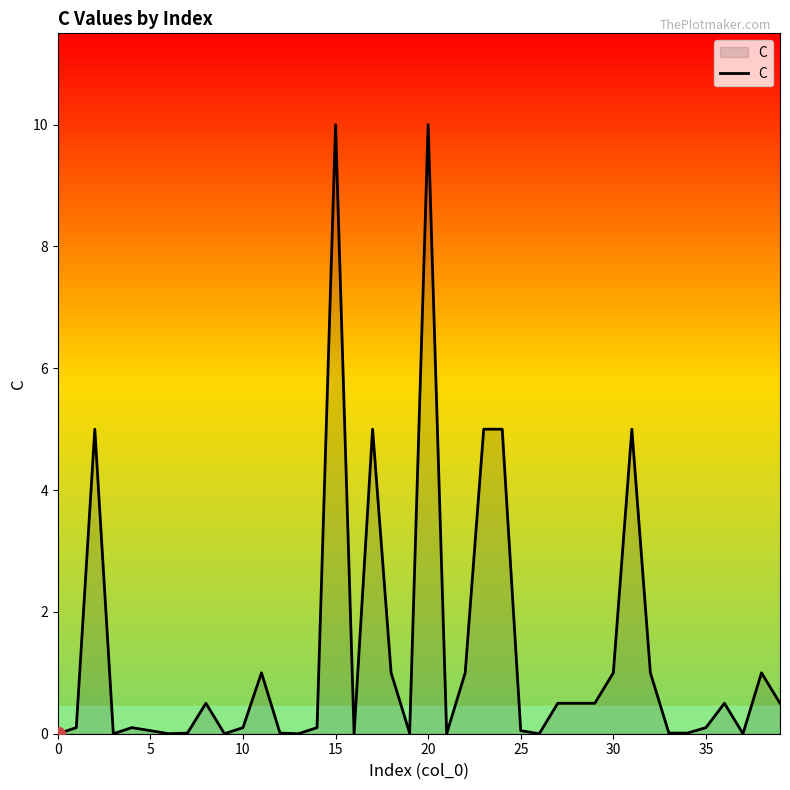

What is the difference between the maximum and minimum values?

10.0